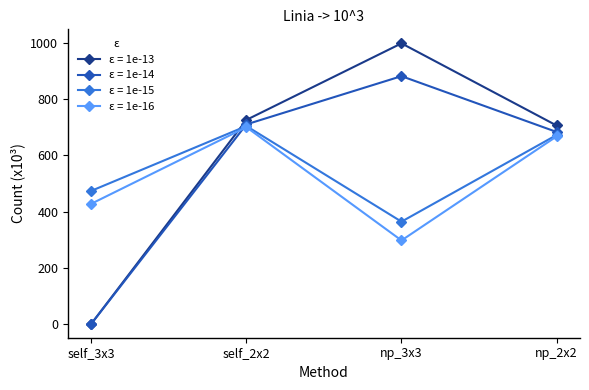

Which series has the widest spread of values?

ε = 1e-13